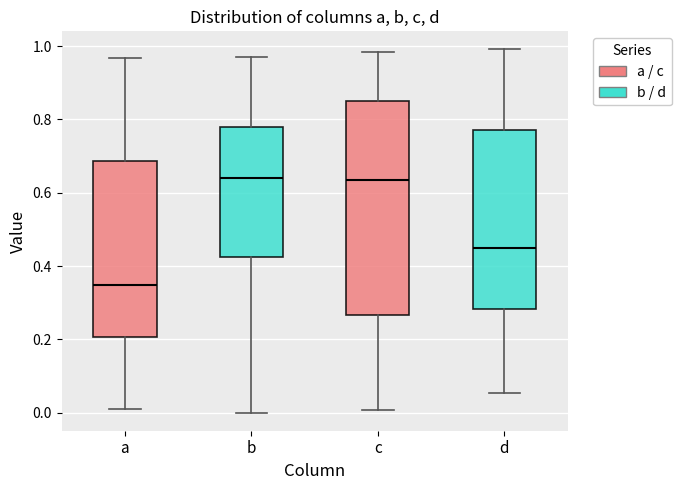

Reading left to right, read every box against the y-axis: the position of its median line, the range the box covers, and the ends of its whiskers. The values are not printed on the chart, so give them approximately, as read against the axis.

a: median 0.34, box 0.20 to 0.68, whiskers 0.02 to 0.96
b: median 0.64, box 0.42 to 0.78, whiskers 0.00 to 0.98
c: median 0.64, box 0.26 to 0.86, whiskers 0.00 to 0.98
d: median 0.44, box 0.28 to 0.76, whiskers 0.06 to 1.00